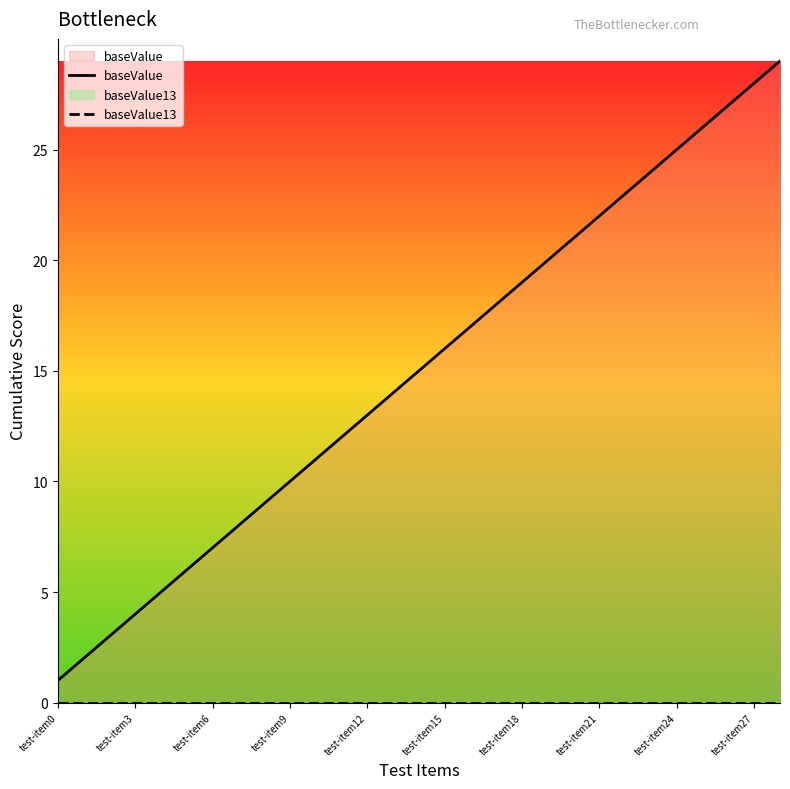

True or false: baseValue13 and baseValue cross at least once.

False